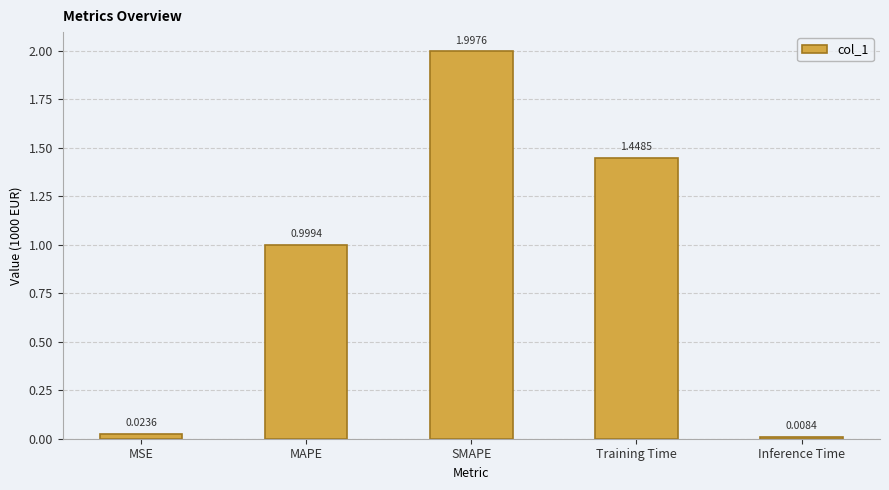

Which label corresponds to the largest value in the chart?

SMAPE